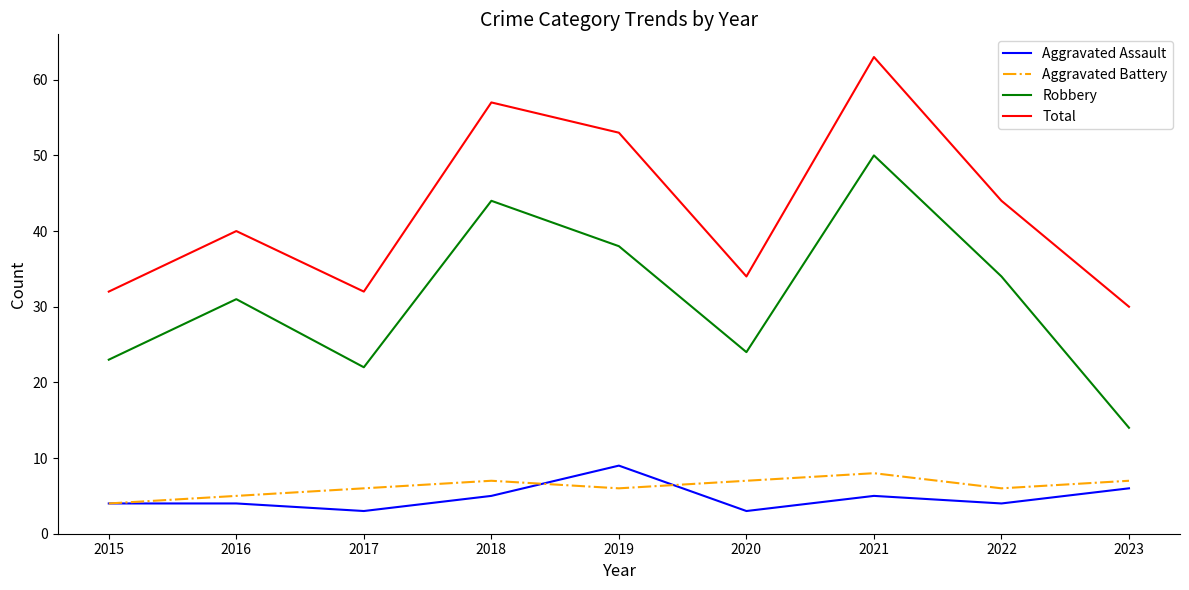

Reading left to right, extract all data points from this chart.

Aggravated Assault: 2015=4	2016=4	2017=3	2018=5	2019=9	2020=3	2021=5	2022=4	2023=6
Aggravated Battery: 2015=4	2016=5	2017=6	2018=7	2019=6	2020=7	2021=8	2022=6	2023=7
Robbery: 2015=23	2016=31	2017=22	2018=44	2019=38	2020=24	2021=50	2022=34	2023=14
Total: 2015=32	2016=40	2017=32	2018=57	2019=53	2020=34	2021=63	2022=44	2023=30